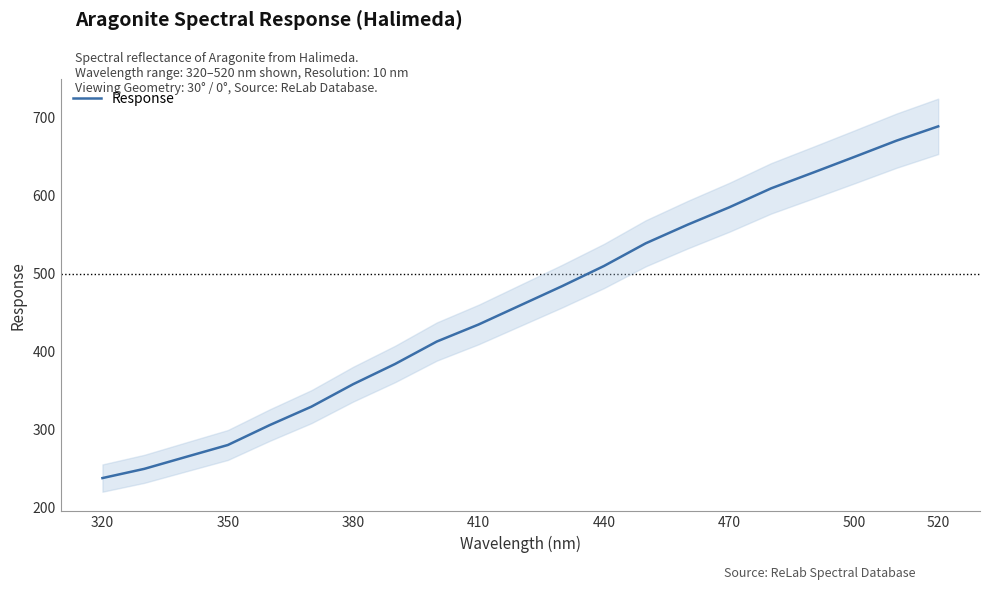

The value of Response at 410 is 576.7. True or false?

False